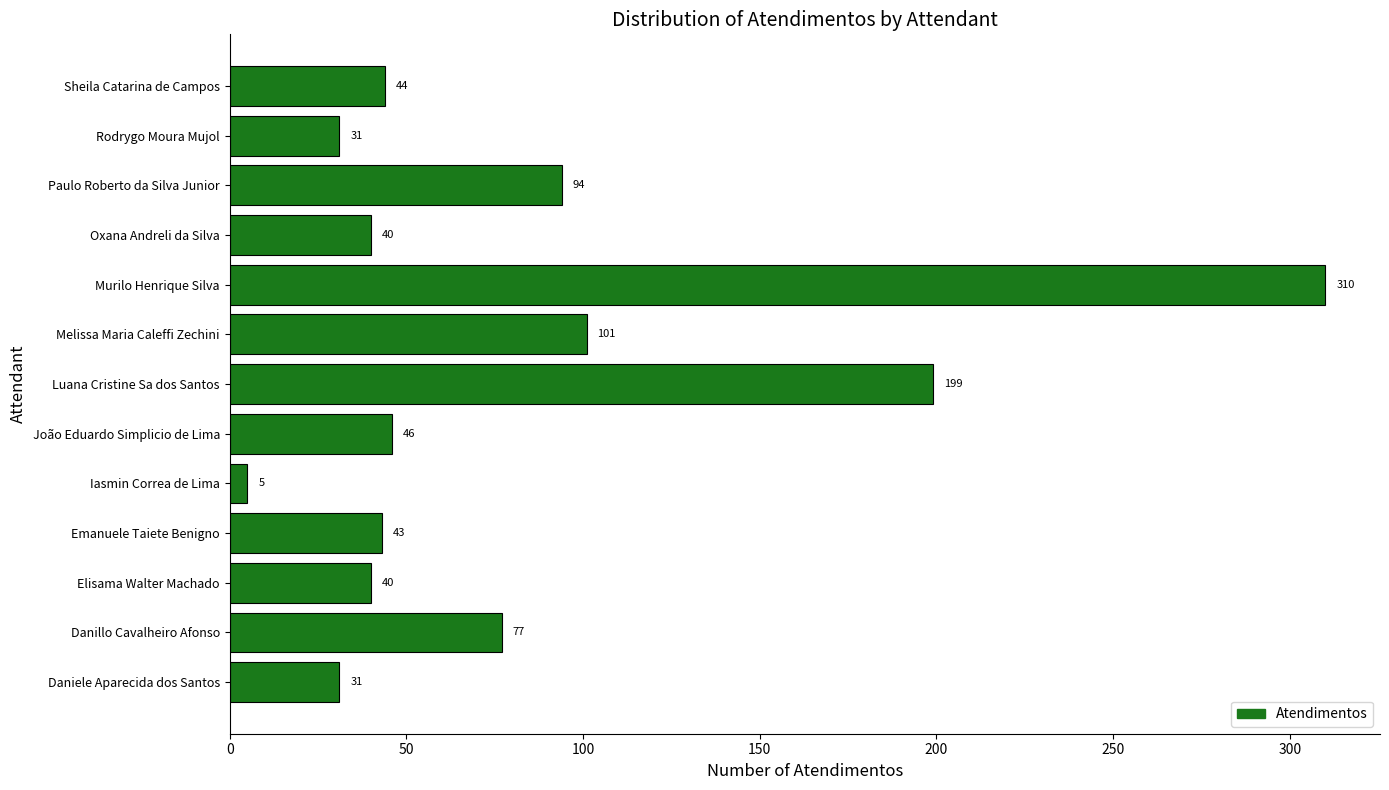

Which label corresponds to the largest value in the chart?

Murilo Henrique Silva